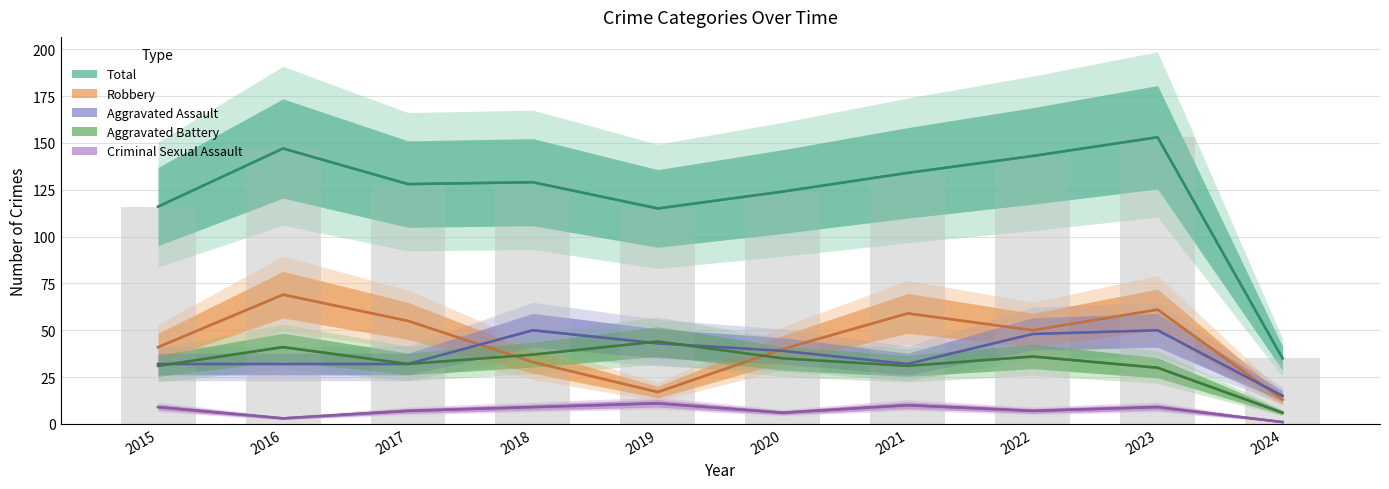

What is the smallest value displayed?

1